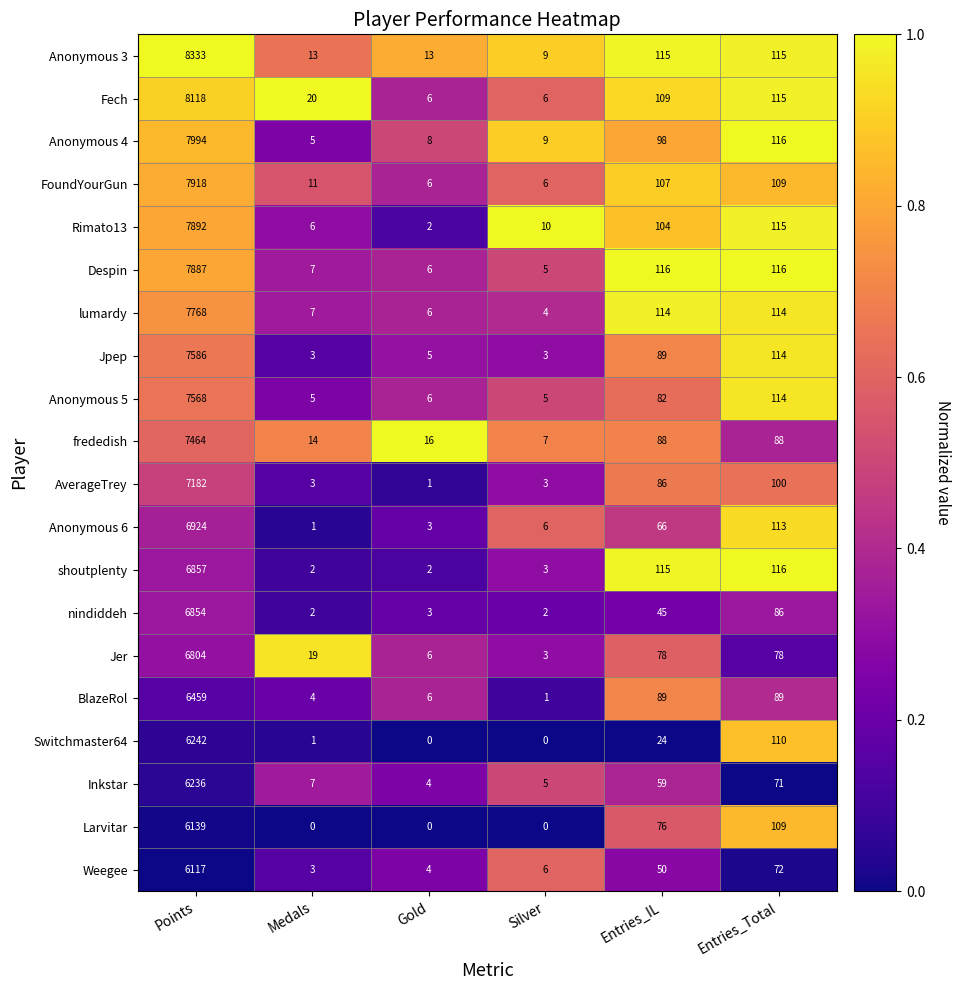

What is the sum of all Anonymous 5 values?

7780